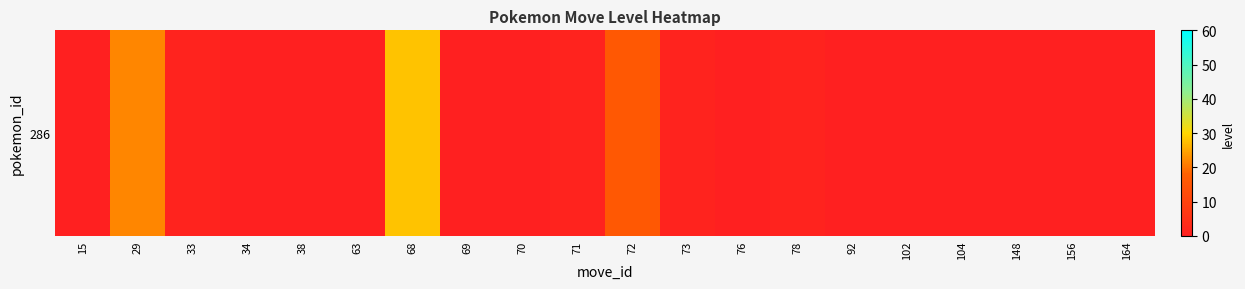

Reading left to right, transcribe all the data shown in this chart.

15=0	29=22	33=1	34=0	38=0	63=0	68=28	69=0	70=0	71=1	72=16	73=1	76=0	78=1	92=0	102=0	104=0	148=0	156=0	164=0